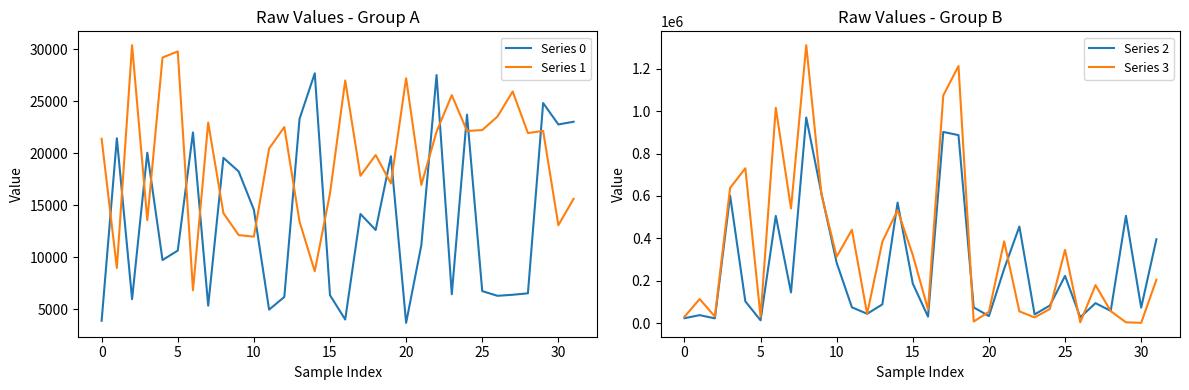

How many data points does each series have?

32